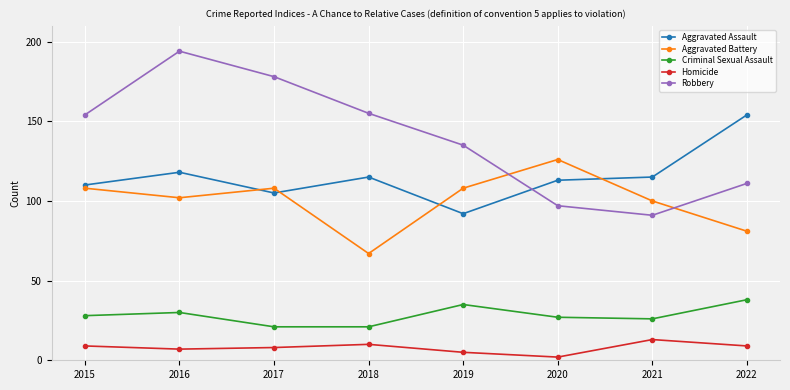

Between 2015 and 2018, which series saw the biggest shift?

Aggravated Battery